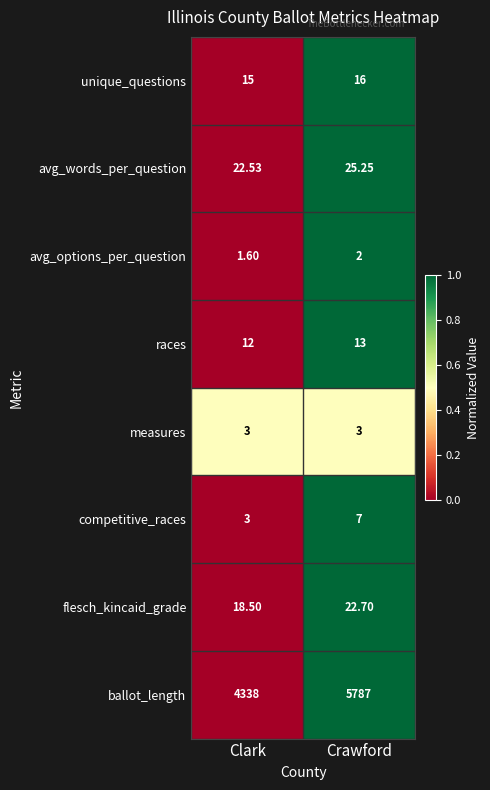

Which label corresponds to the largest value in the chart?

Crawford